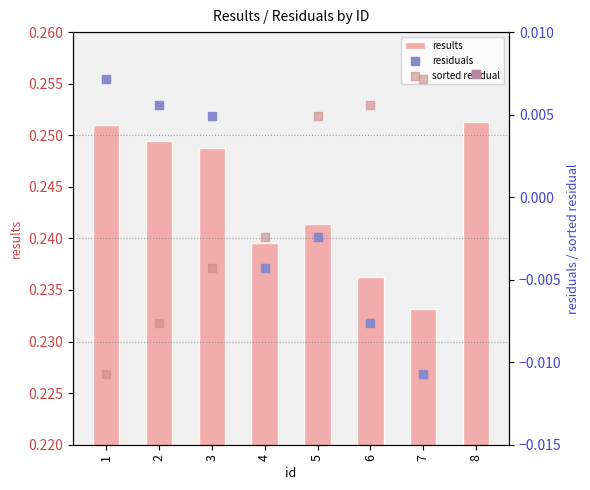

What is the total value across all series at 3?

0.2